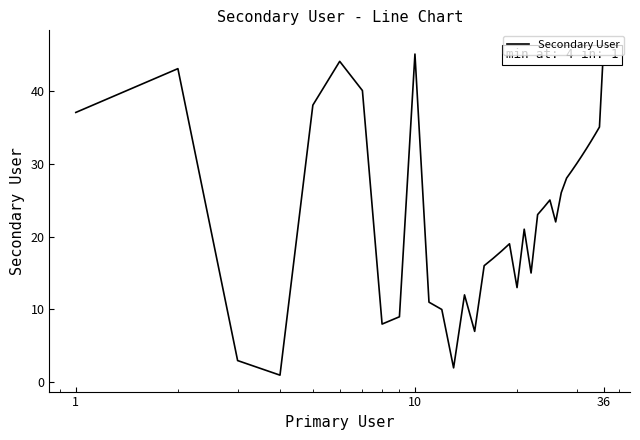

What is the greatest value displayed?

46